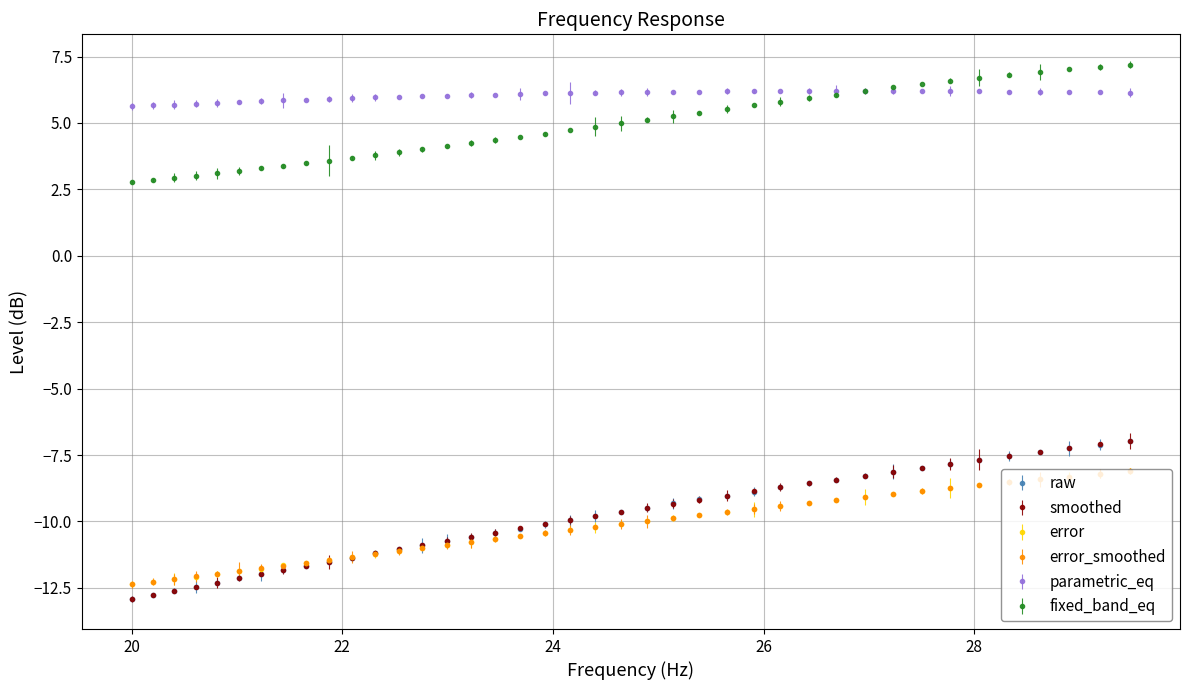

Which series has the largest total across all categories?

parametric_eq